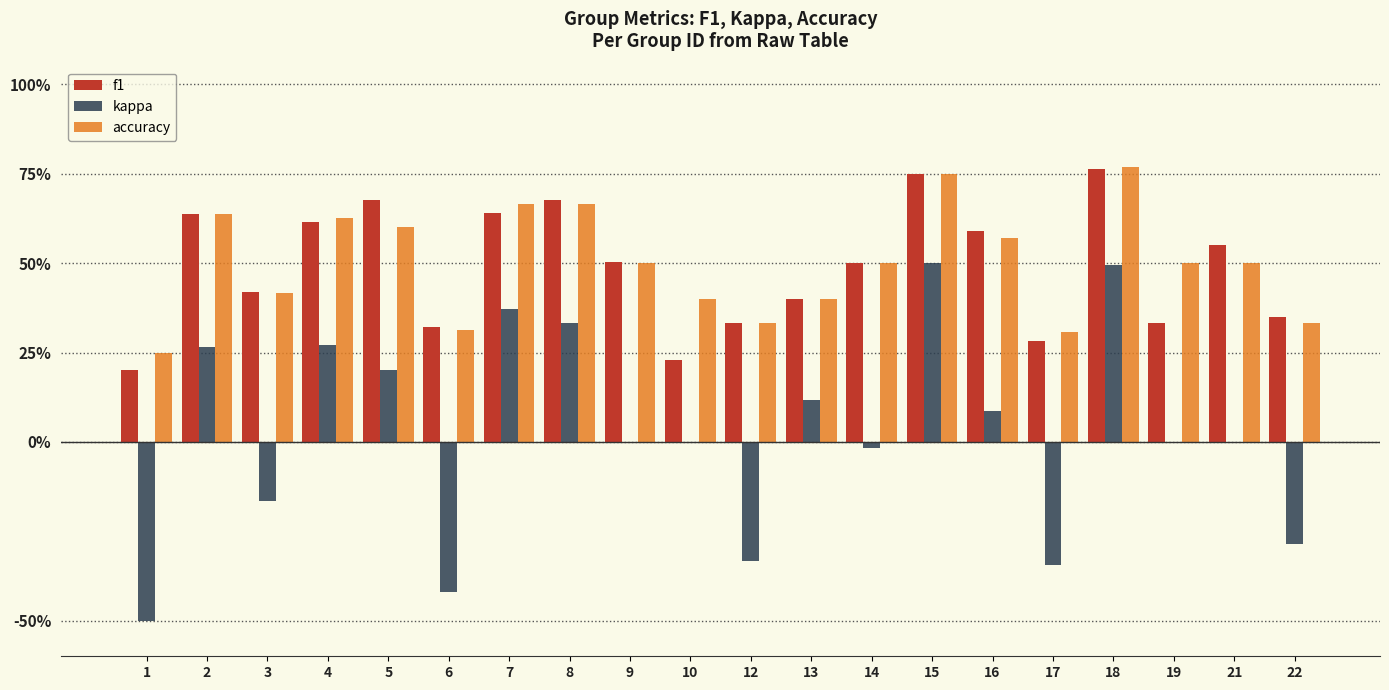

What is the maximum value shown in the chart?

0.8